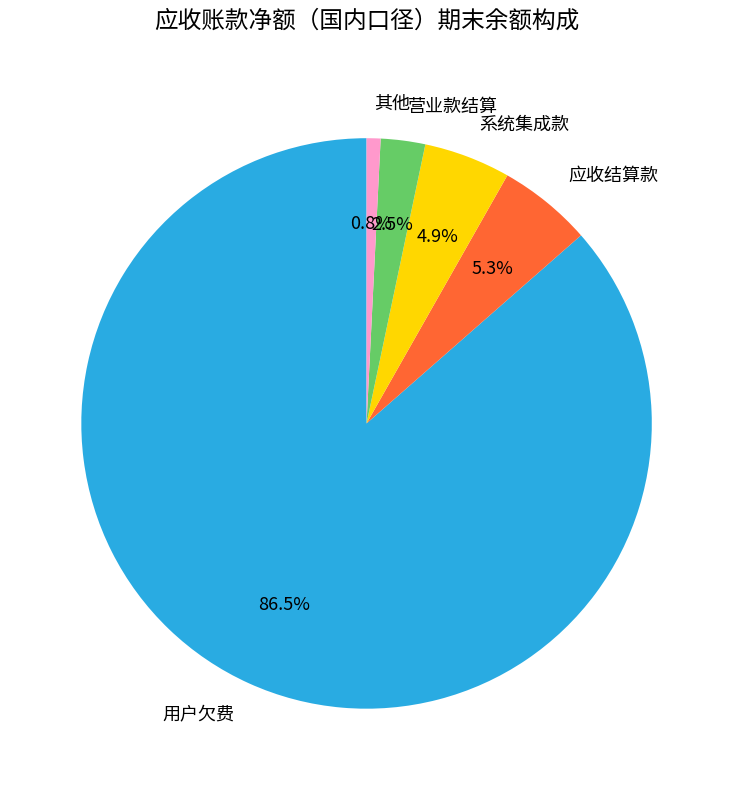

What portion of the pie excludes 应收结算款?

94.7%